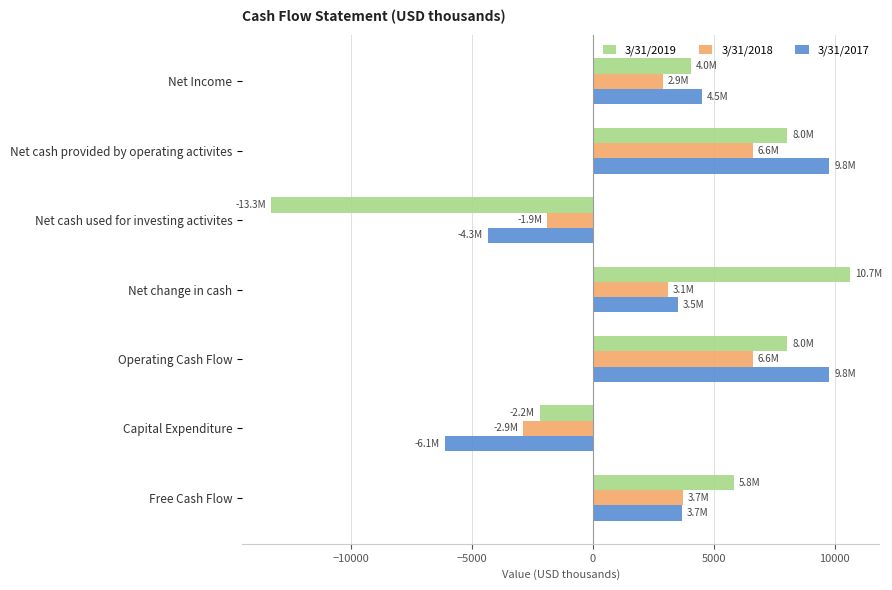

Is it true that 3/31/2018 equals -4130 at Capital Expenditure?

False